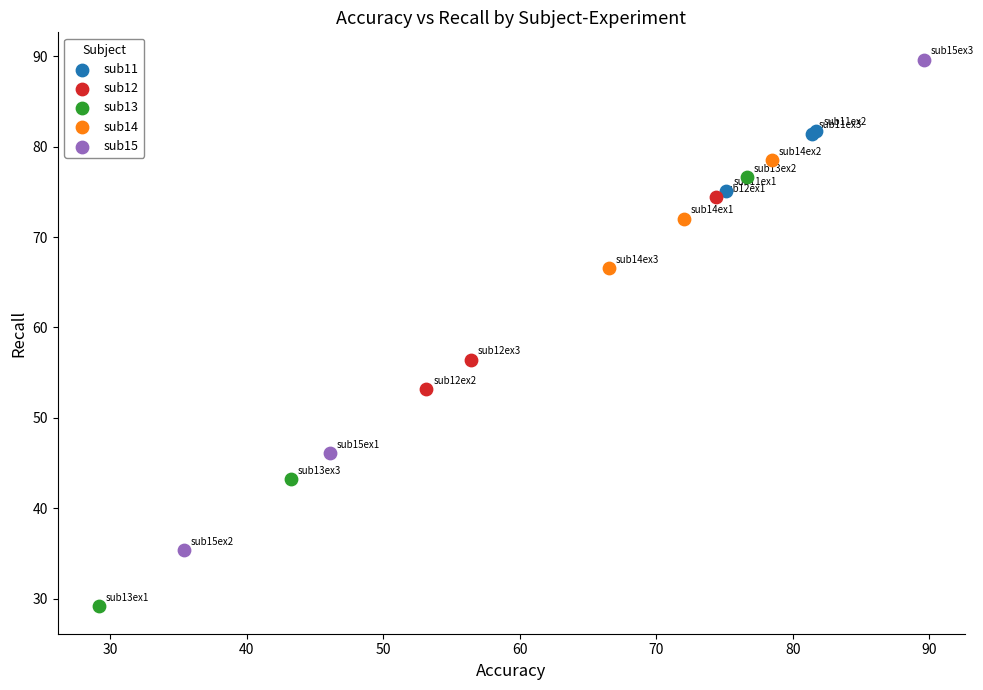

Which series reaches the minimum Y coordinate?

sub13